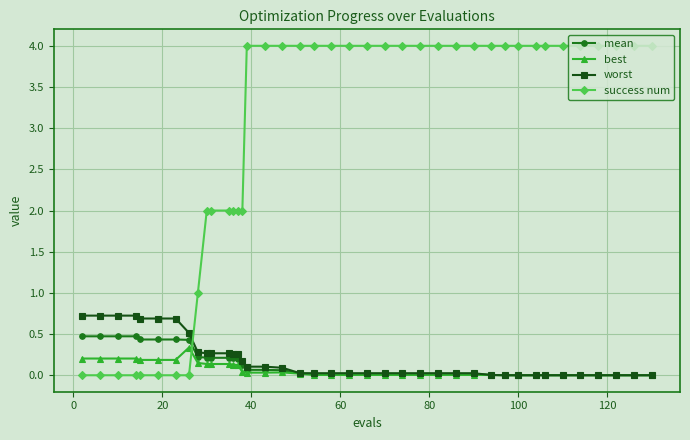

True or false: success num and best cross at least once.

True